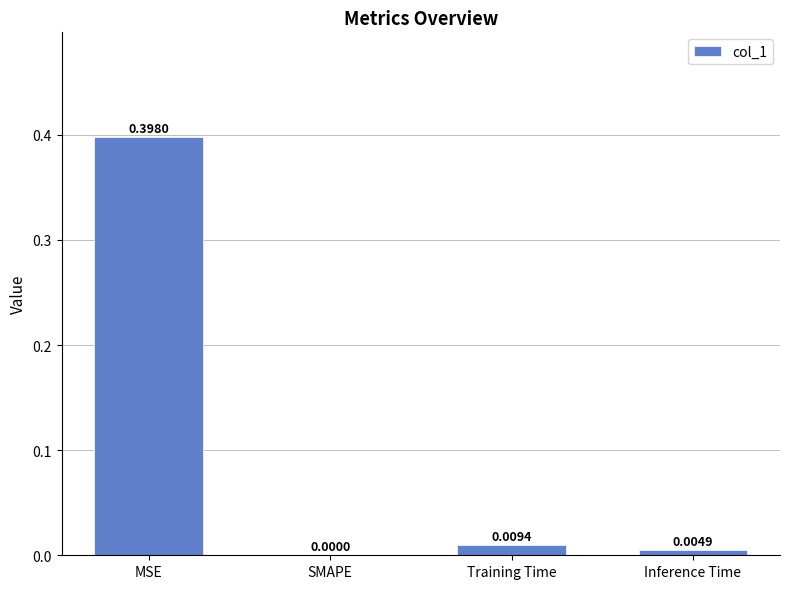

What is the change in value from MSE to SMAPE?

-0.4